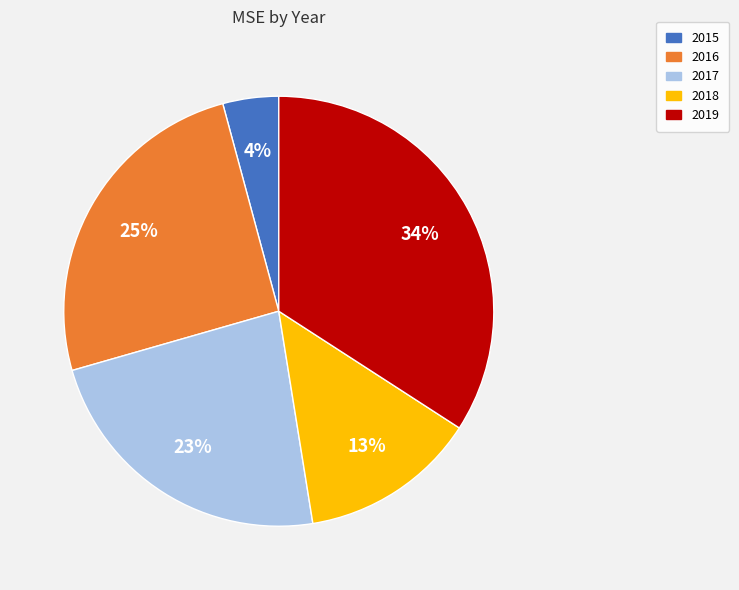

What is the largest slice in the pie chart?

2019